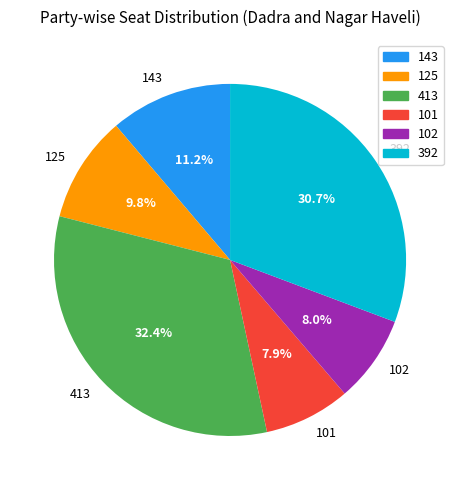

To the nearest percent, what is the average slice percentage?

17%